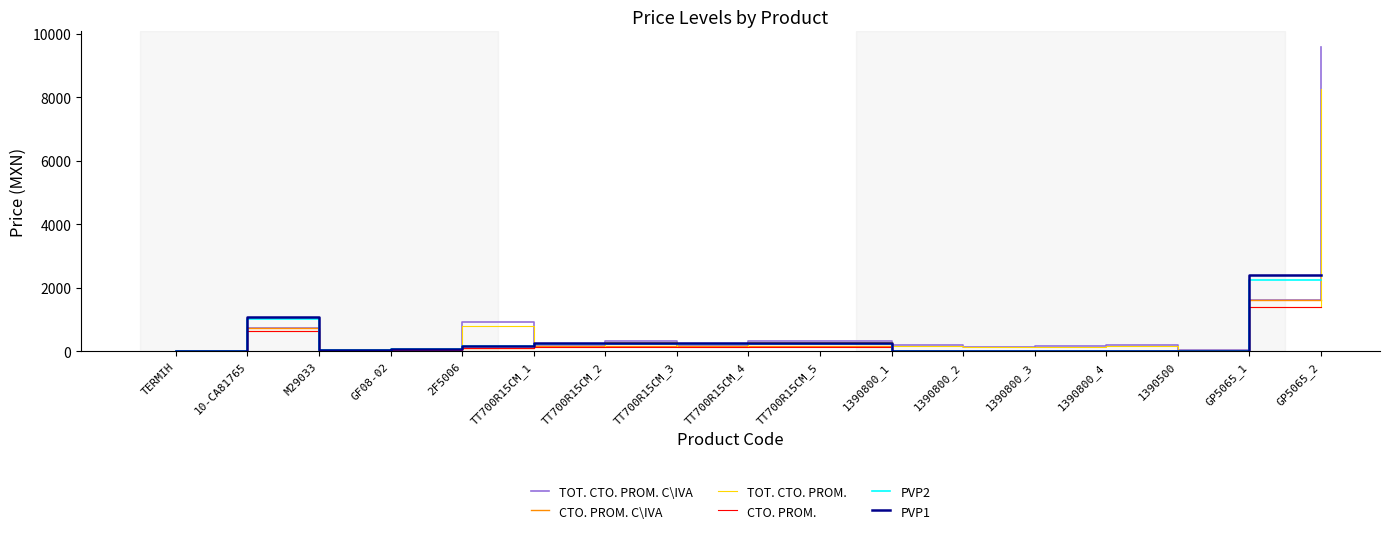

What is the maximum value for TOT. CTO. PROM. C\IVA?

9594.8